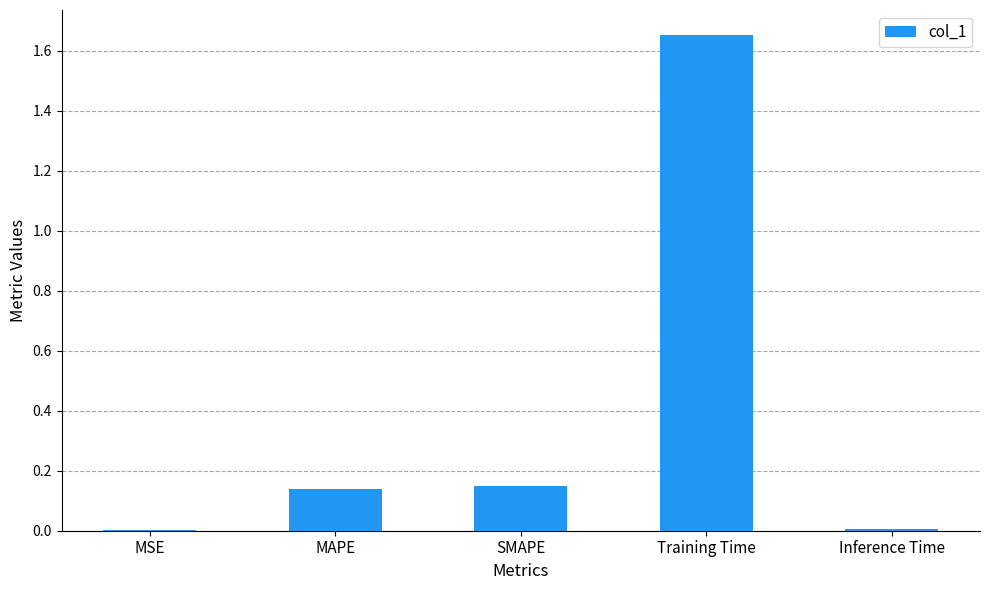

What is the sum of all values?

2.0